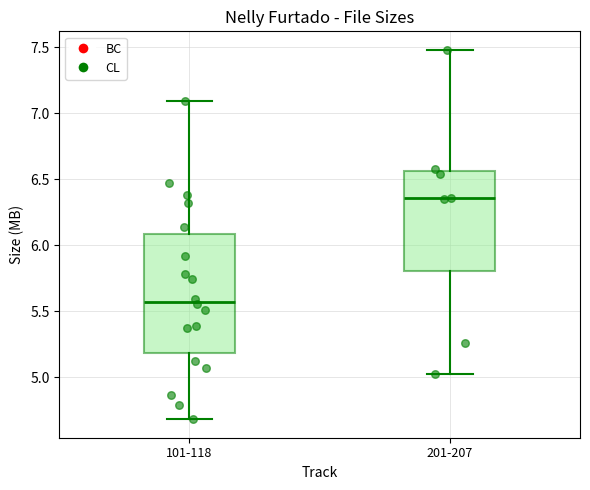

Reading left to right, read every box against the y-axis: the position of its median line, the range the box covers, and the ends of its whiskers. The values are not printed on the chart, so give them approximately, as read against the axis.

101-118: median 5.55, box 5.20 to 6.10, whiskers 4.70 to 7.10
201-207: median 6.35, box 5.80 to 6.55, whiskers 5.00 to 7.50